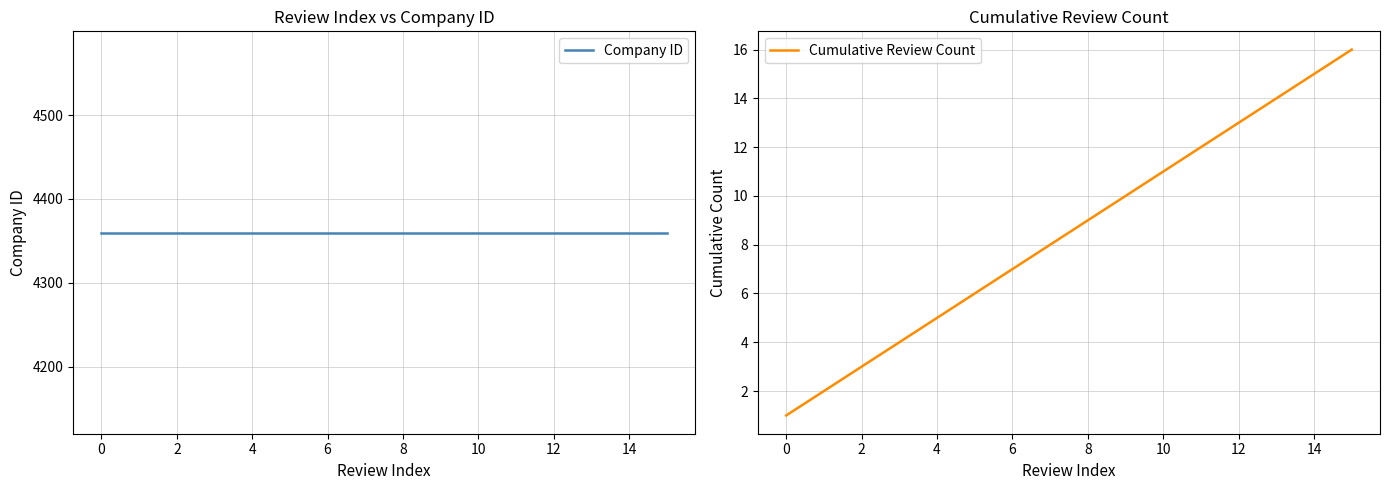

How many data points in Cumulative Review Count are less than 9?

8